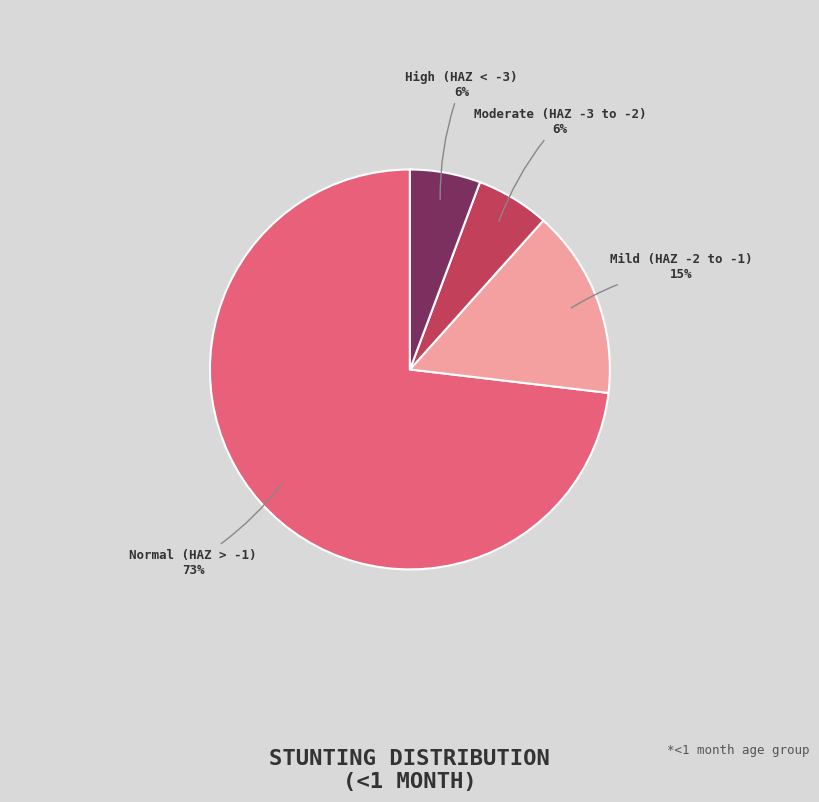

Does any single category account for the majority?

Yes